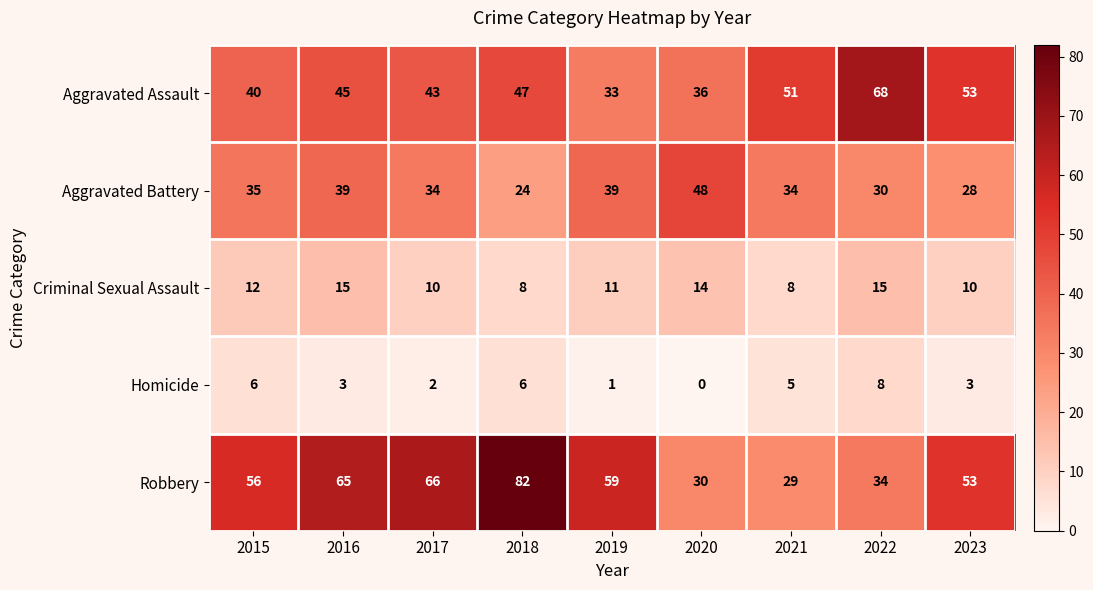

Which series has the largest total across all categories?

Robbery